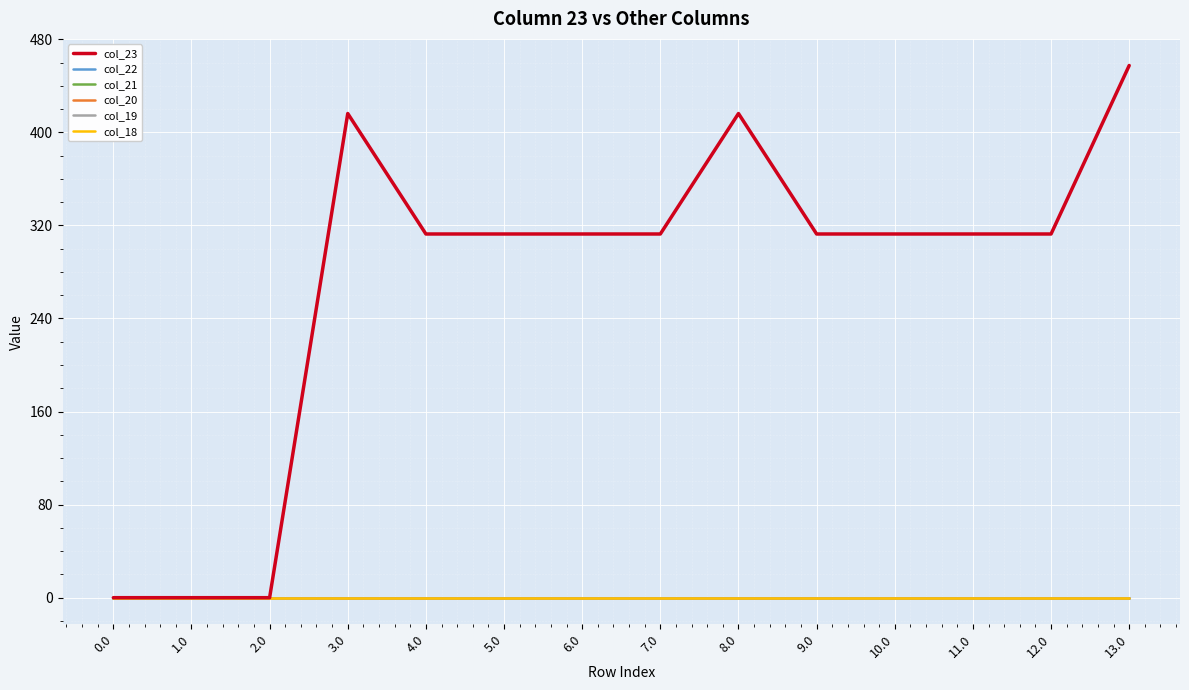

Is the value of col_19 at 1.0 greater than the value of col_22 at 6.0?

No